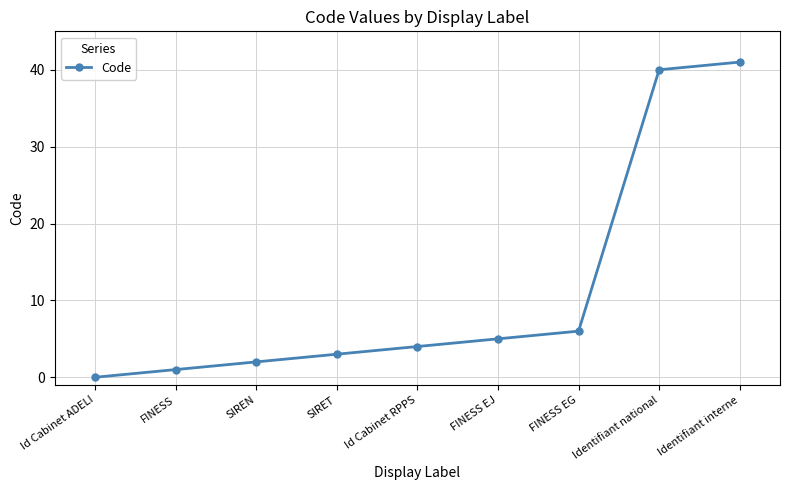

What is the label of the 8th point from the right?

FINESS